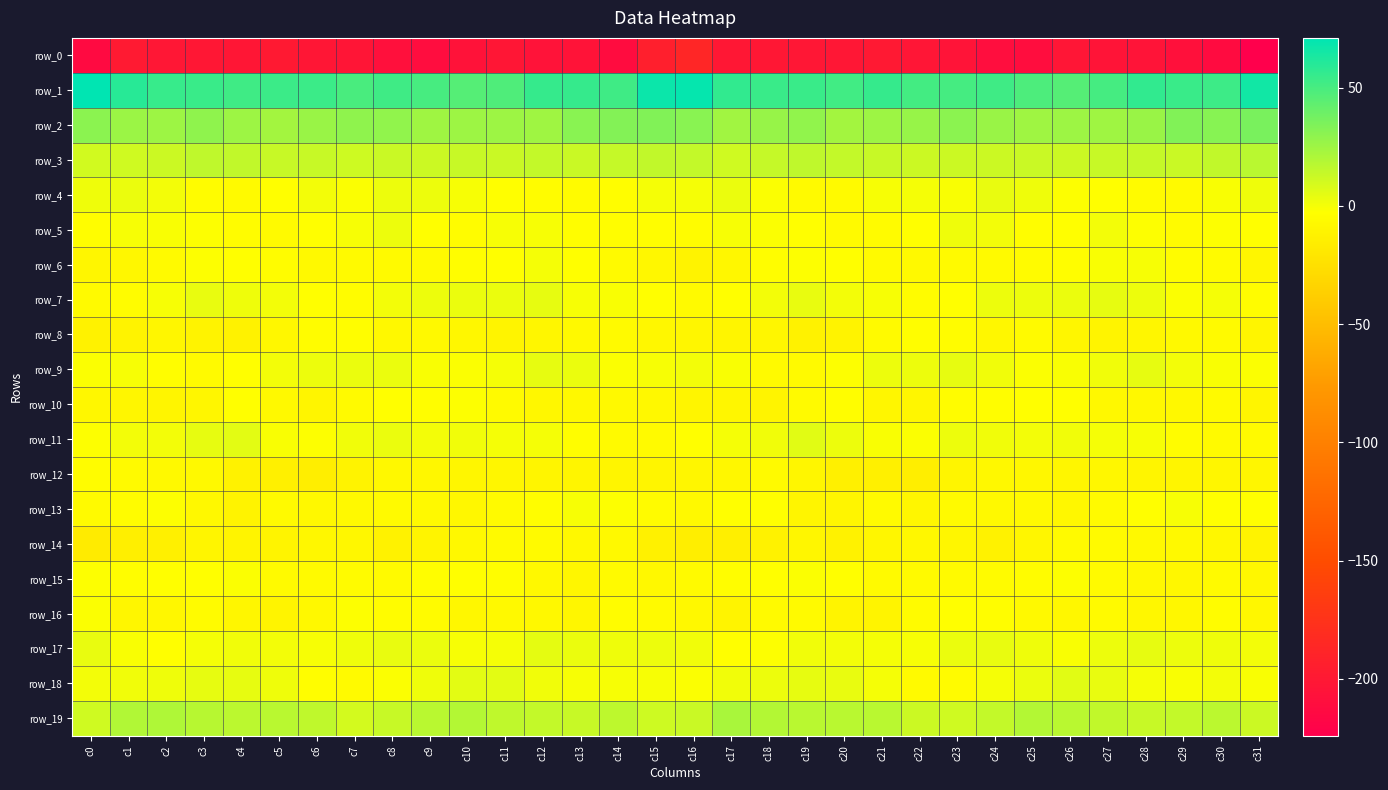

At which label does row_19 first exceed 16?

c1